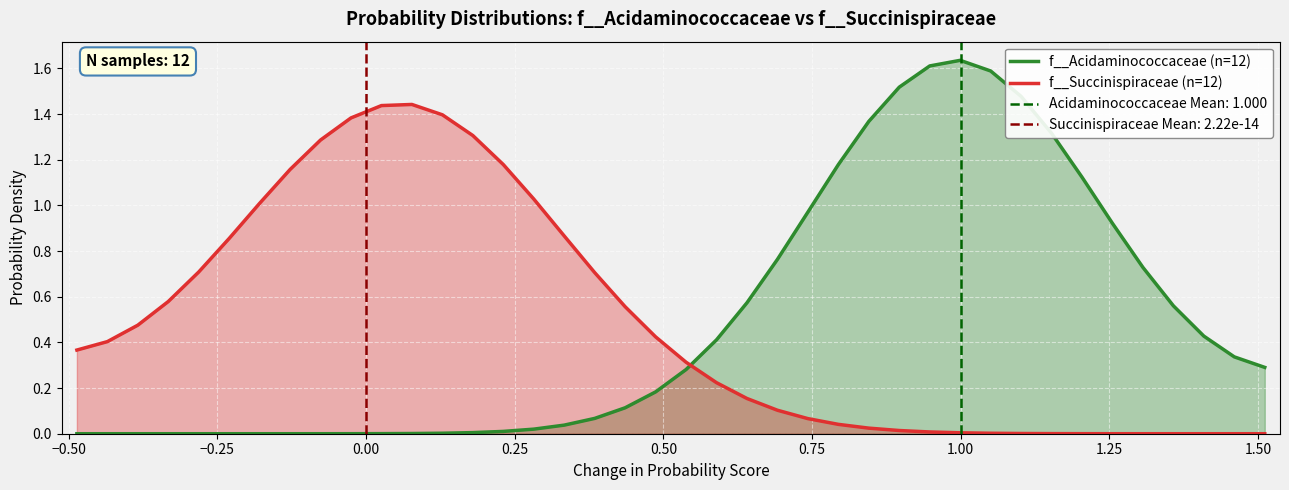

After their last crossing, which series has the higher values: f__Acidaminococcaceae (n=12) or f__Succinispiraceae (n=12)?

f__Acidaminococcaceae (n=12)